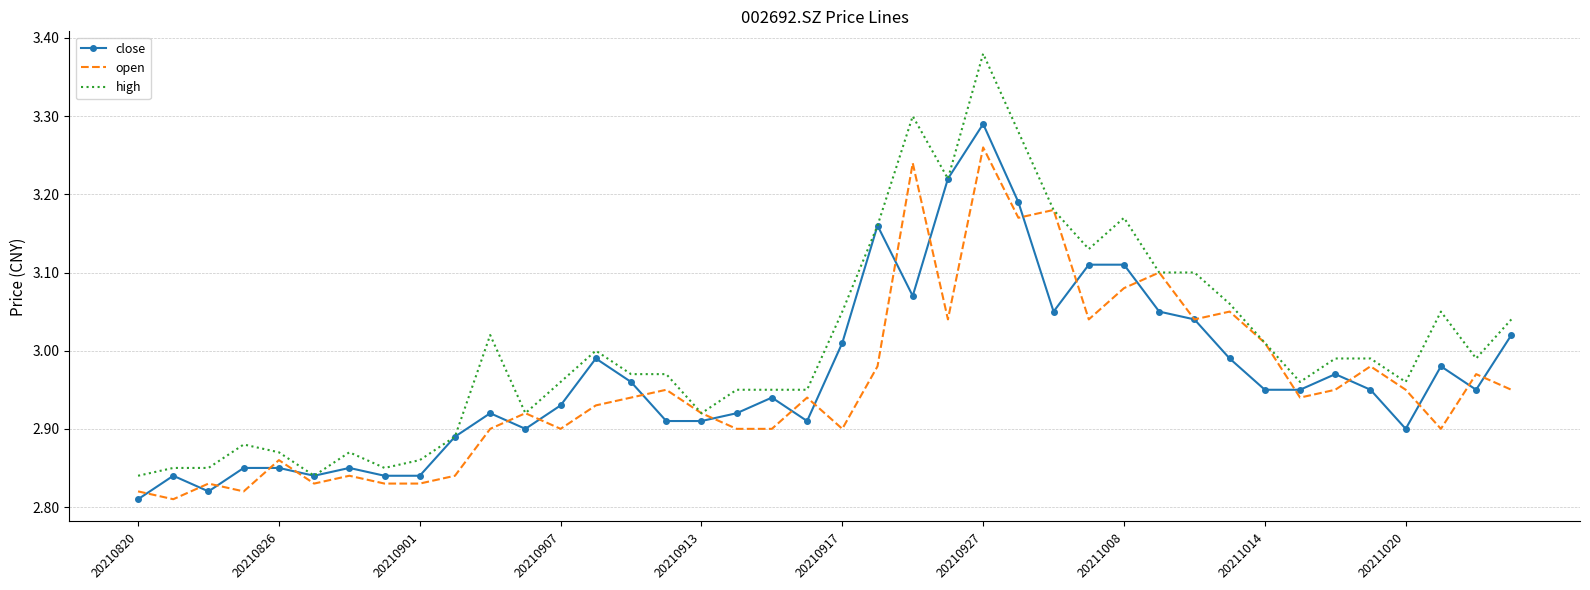

Which series has the widest spread of values?

high